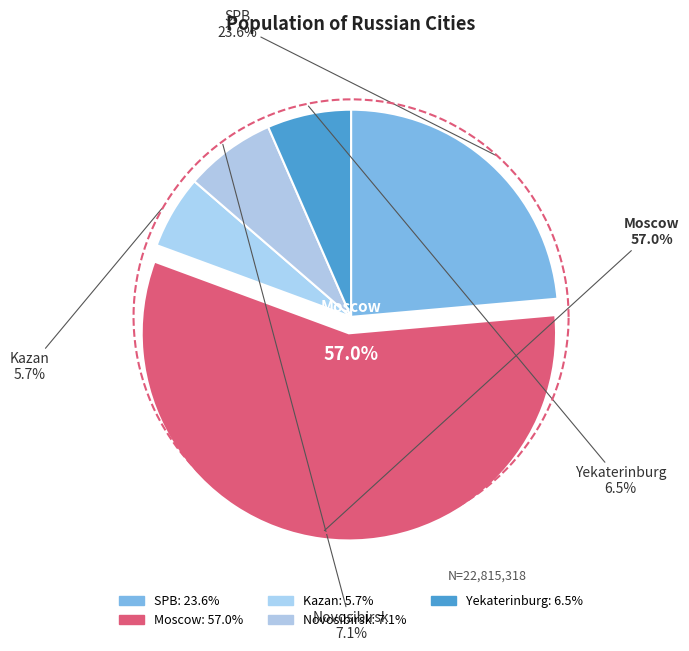

To the nearest percent, what is the combined percentage of SPB and Novosibirsk?

31%